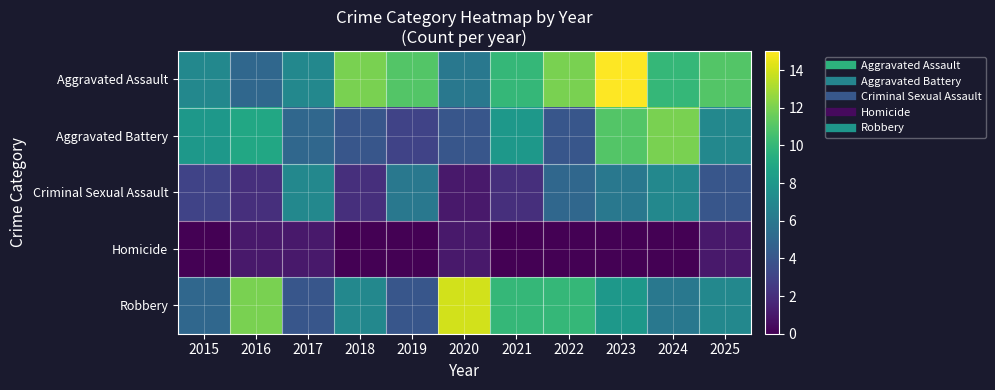

What is the total value across all series at 2016?

29